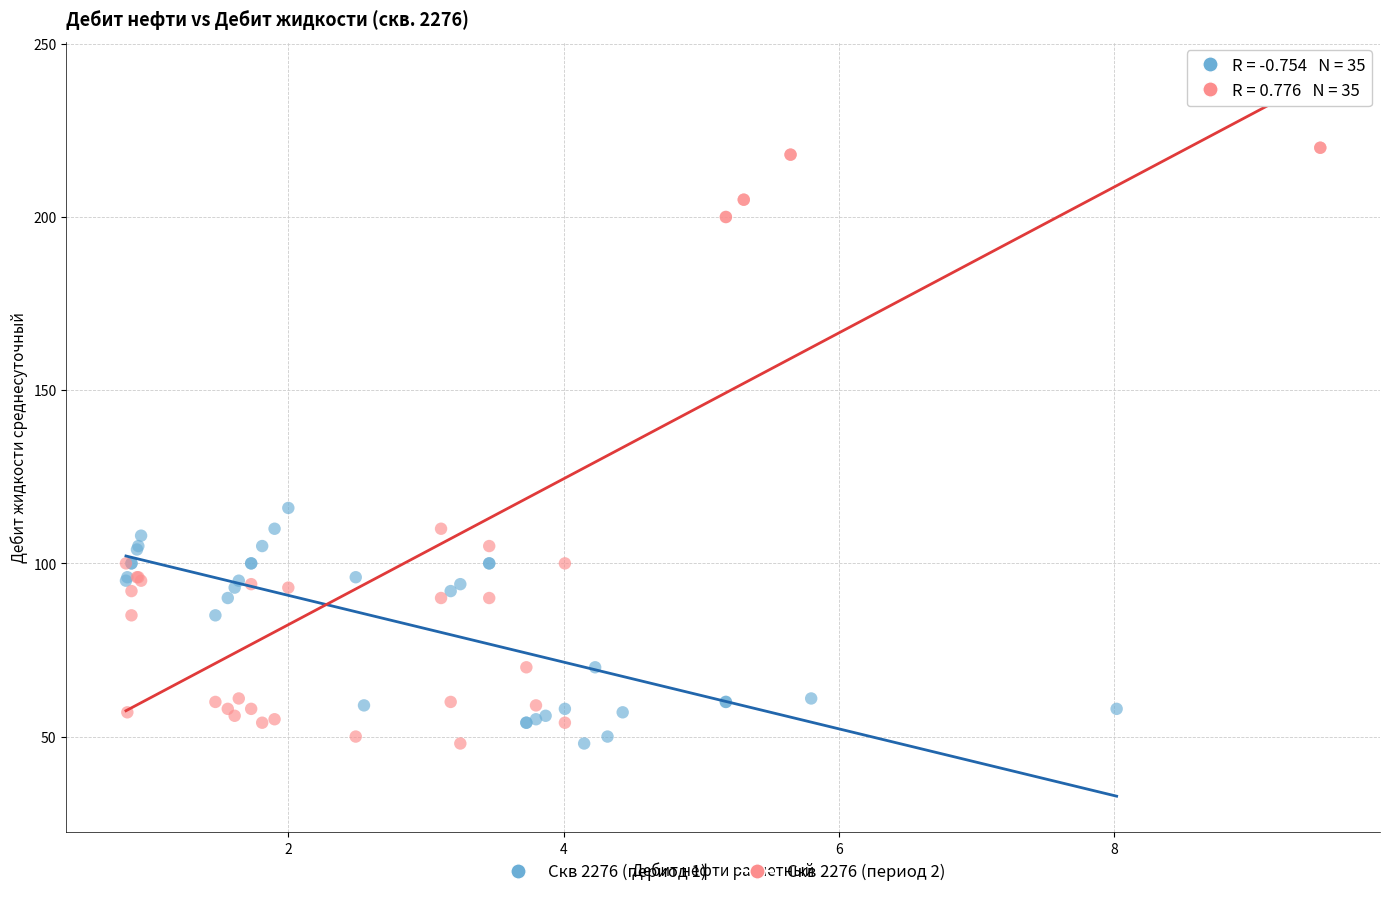

Which series has the widest spread of Y values?

Скв 2276 (период 2)